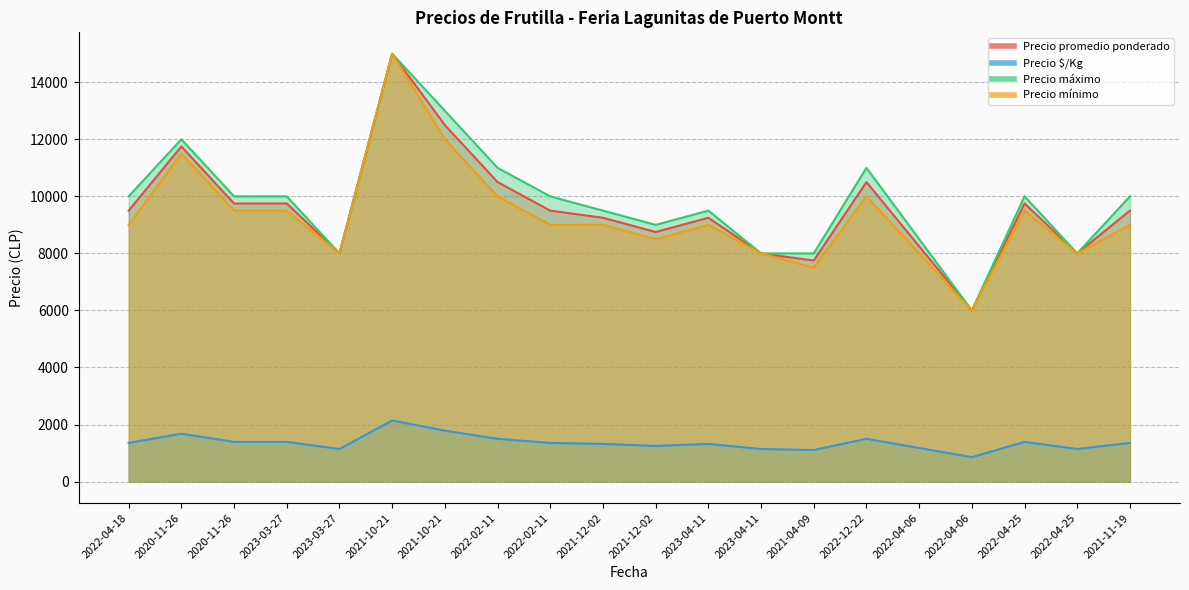

What is the difference between the maximum and minimum values in the Precio promedio ponderado series?

9000